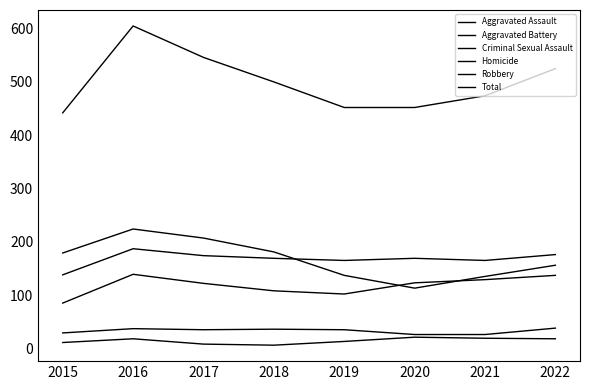

Rank the series by their maximum value, from highest to lowest.

Total, Robbery, Aggravated Battery, Aggravated Assault, Criminal Sexual Assault, Homicide